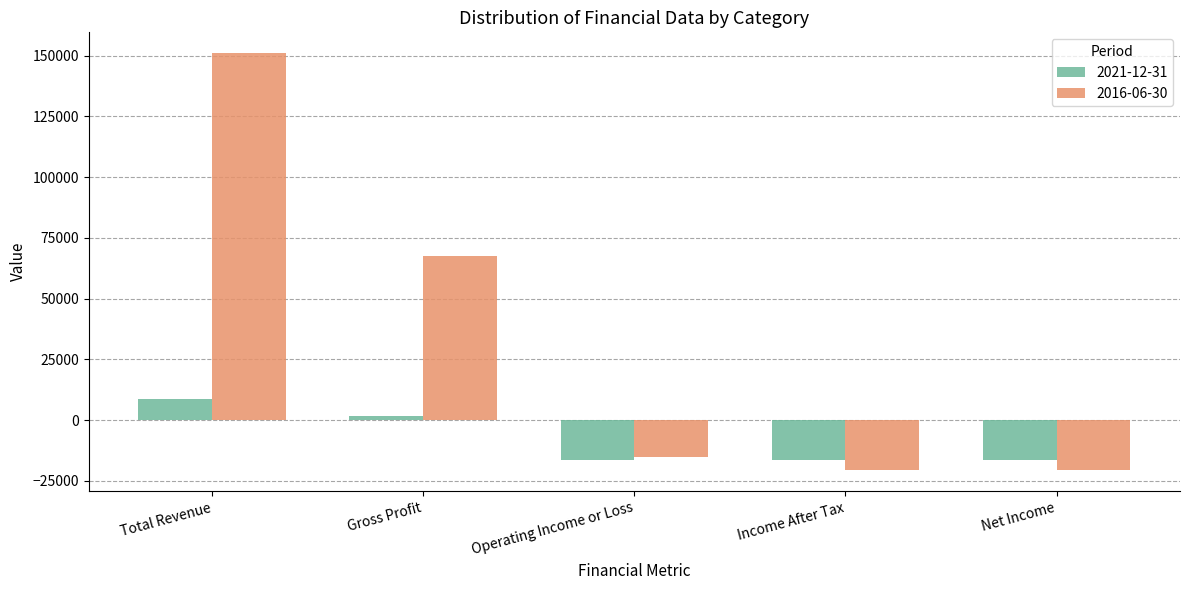

How many values in 2016-06-30 are below zero?

3